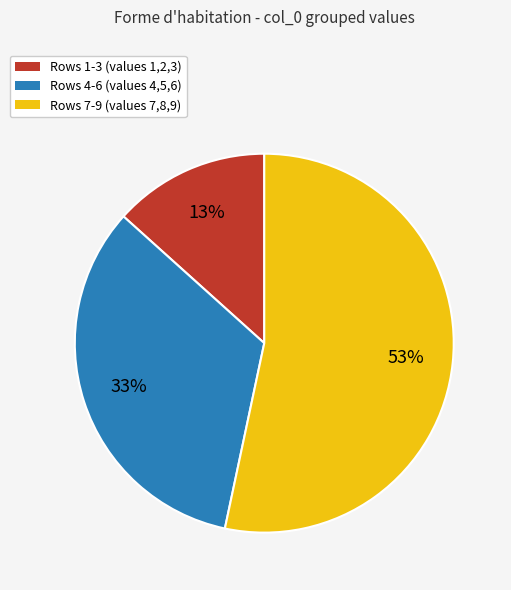

Is there any slice that represents more than half of the pie?

Yes